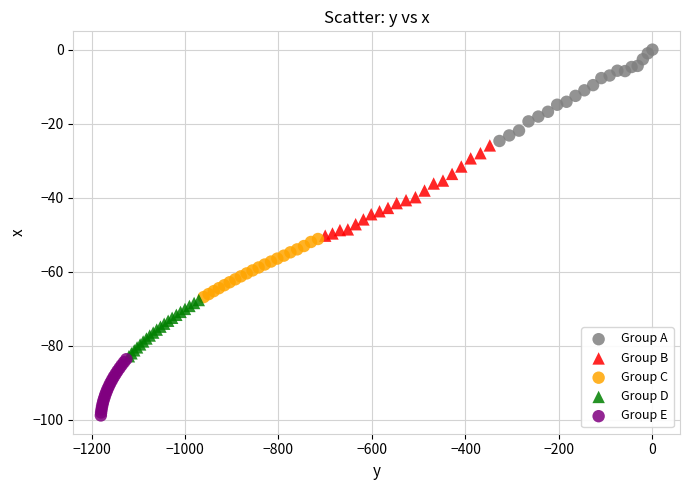

Which series contains the highest Y value?

Group A